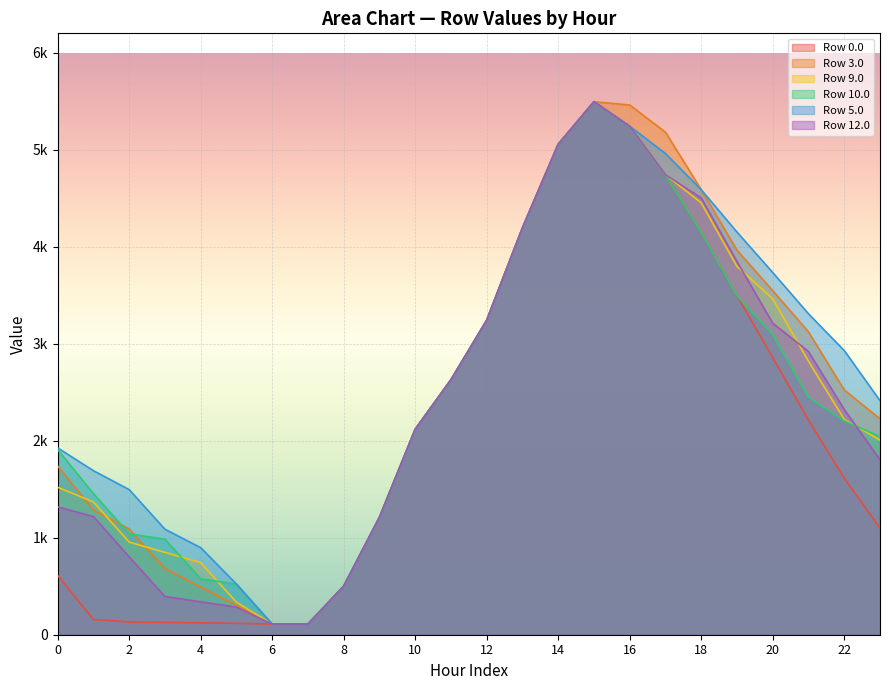

Does the chart display data point markers on the line(s)?

No